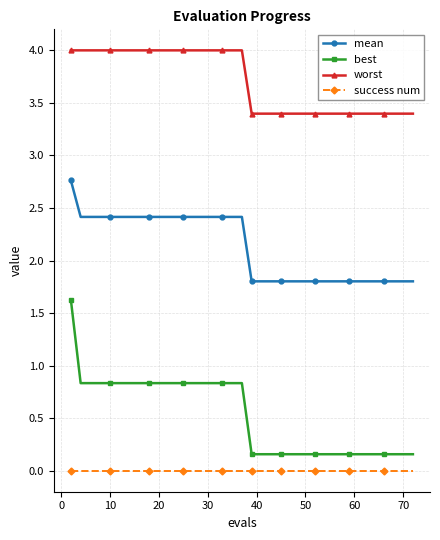

Count the mean values in the range 1 to 2.

20